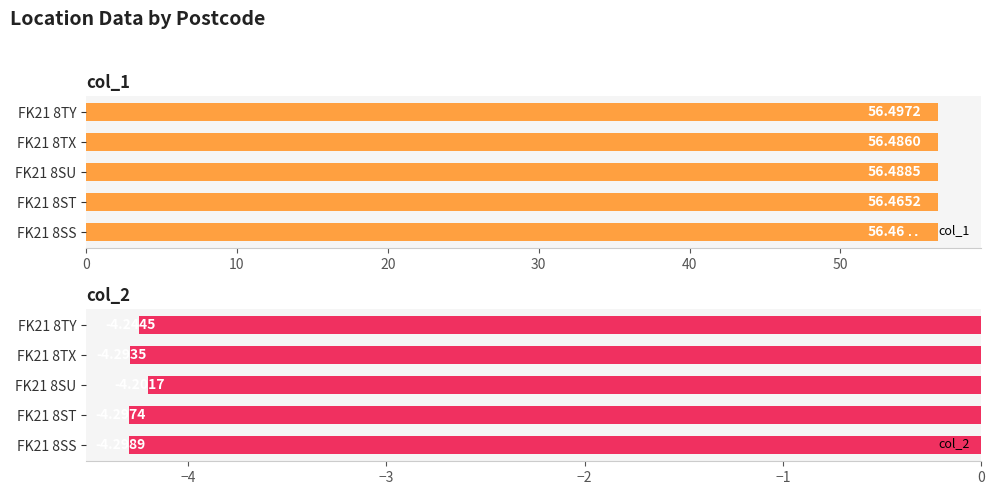

True or false: col_2 has a value of -1.0 at FK21 8SU.

False